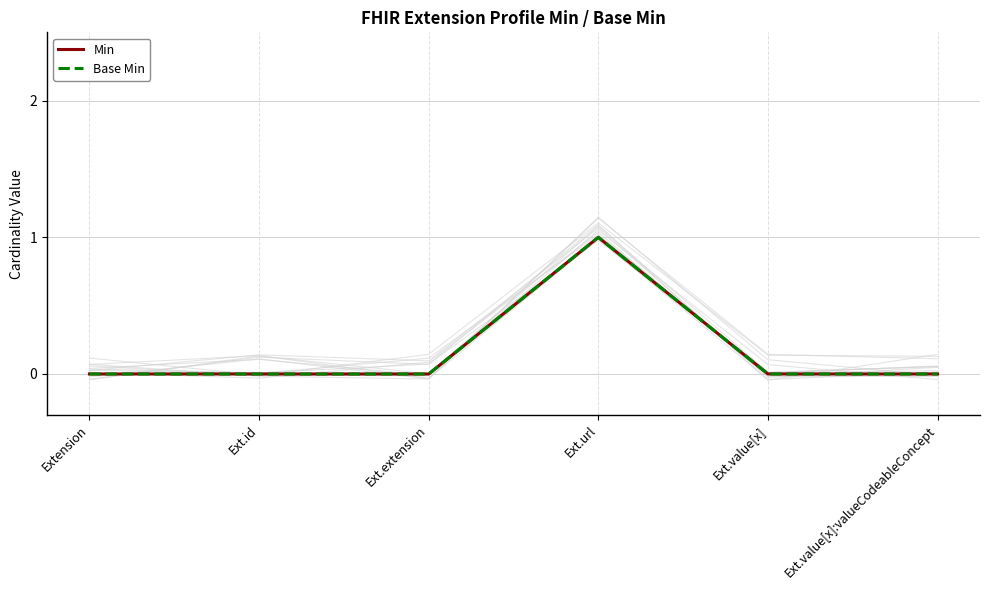

Which series has the largest total across all categories?

Min